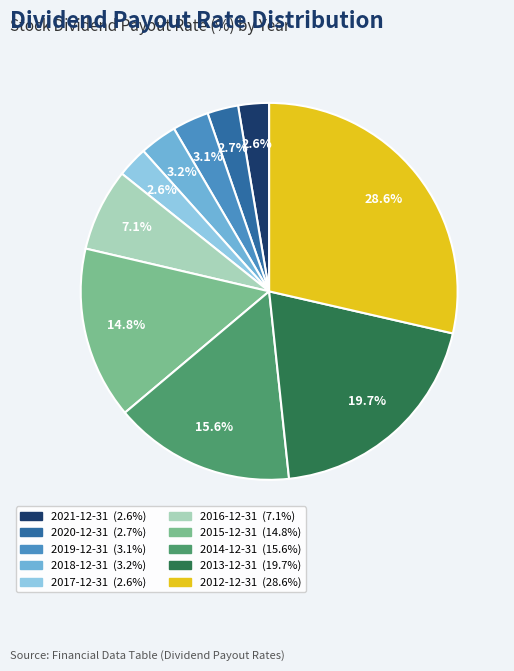

True or false: 2012-12-31 accounts for 43% of the total.

False